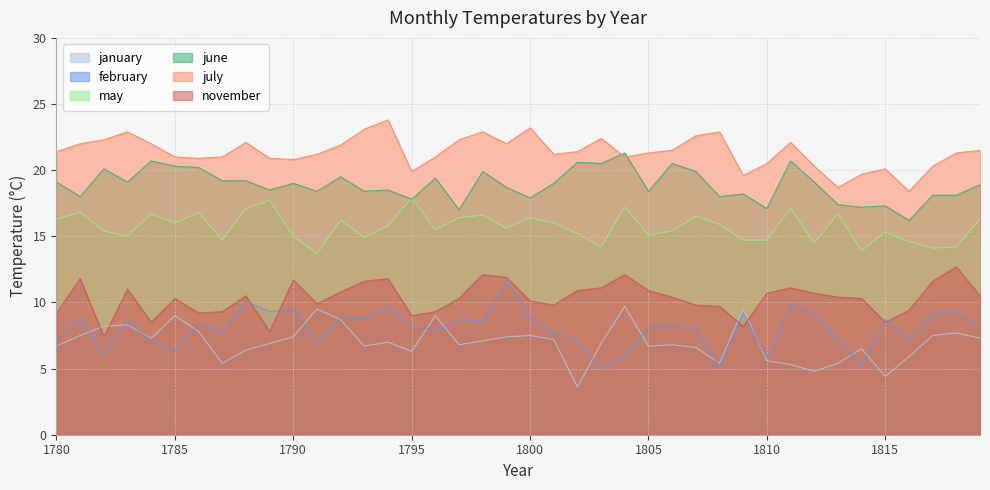

How many values in the june series exceed 19?

18